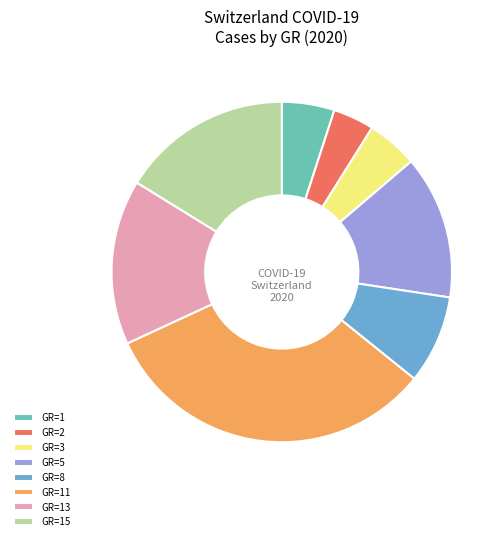

Approximately how many times larger is the value at GR=5 compared to GR=1?

2.7